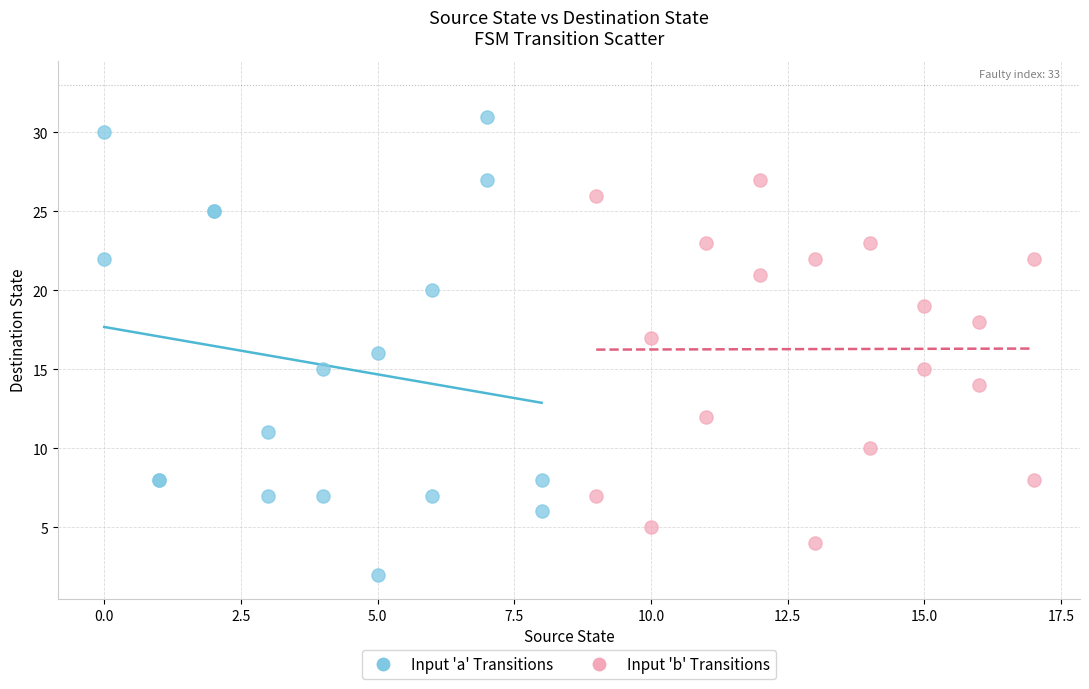

What are all the series names shown in the legend?

Input 'a' Transitions, Input 'b' Transitions